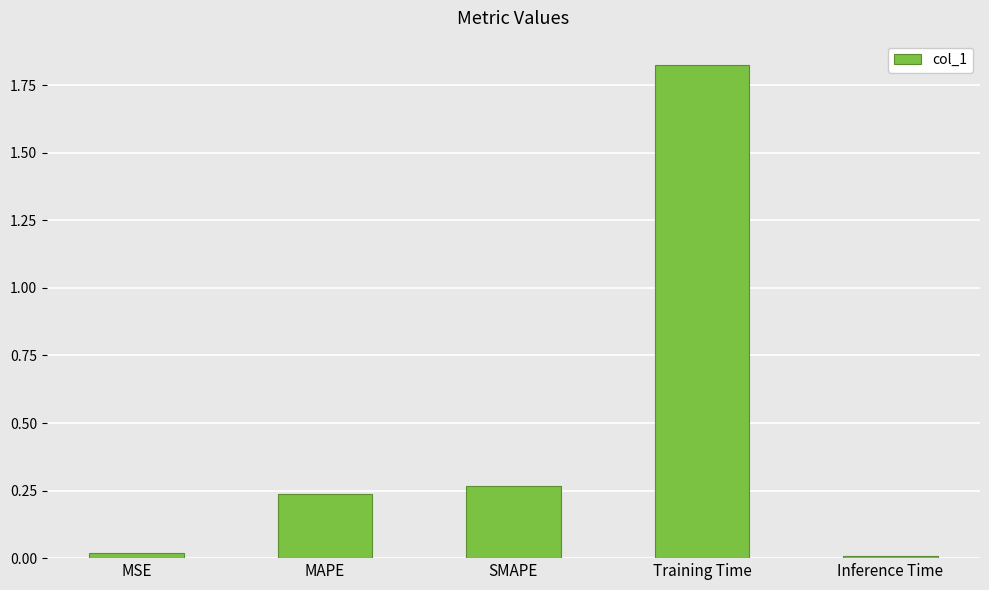

What position from the right is MAPE?

4